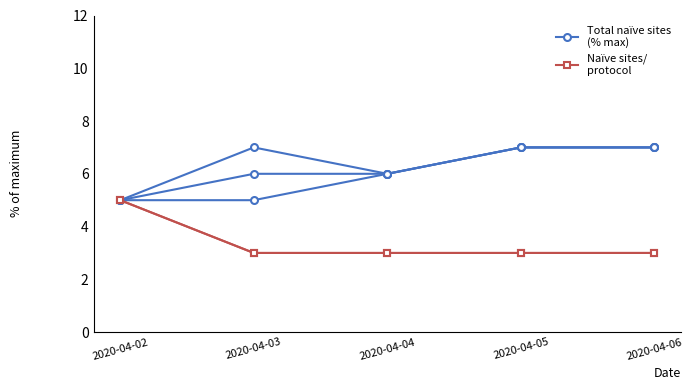

Does the chart have visible grid lines?

No